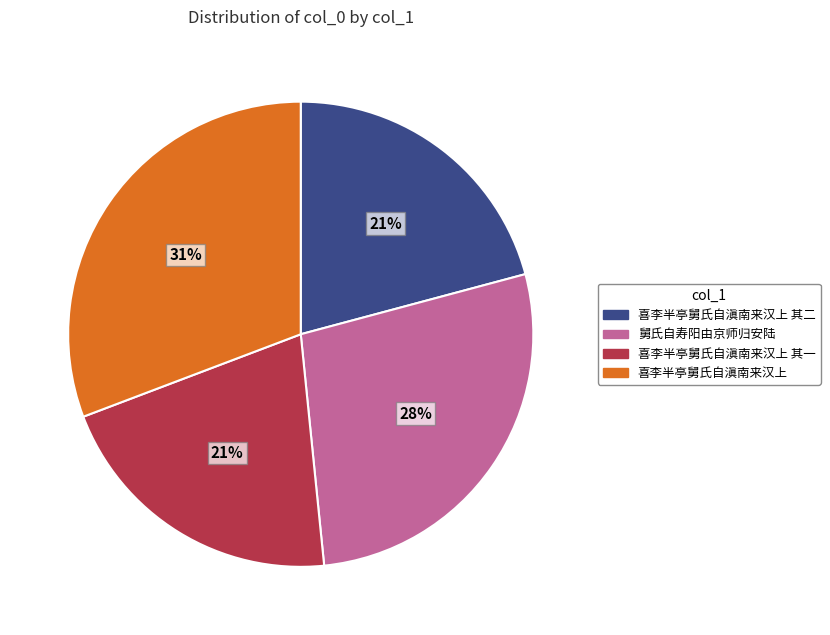

To the nearest percent, what portion does 喜李半亭舅氏自滇南来汉上 其二 represent?

21%